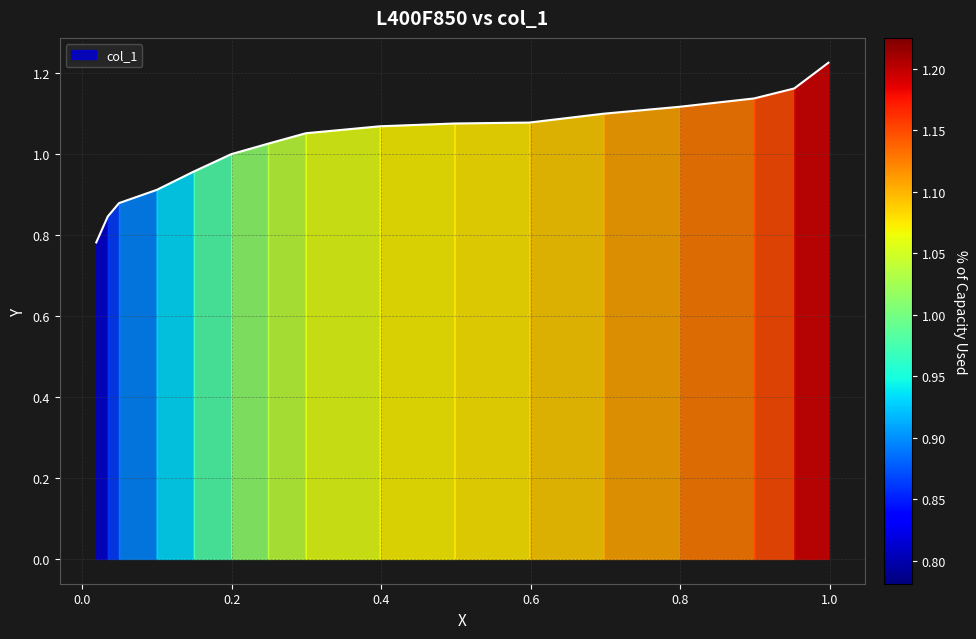

List the labels in order of value, largest first.

0.9981, 0.9524, 0.8988, 0.7993, 0.6971, 0.598, 0.4981, 0.3982, 0.2991, 0.2486, 0.1995, 0.1494, 0.0998, 0.0493, 0.0343, 0.0189